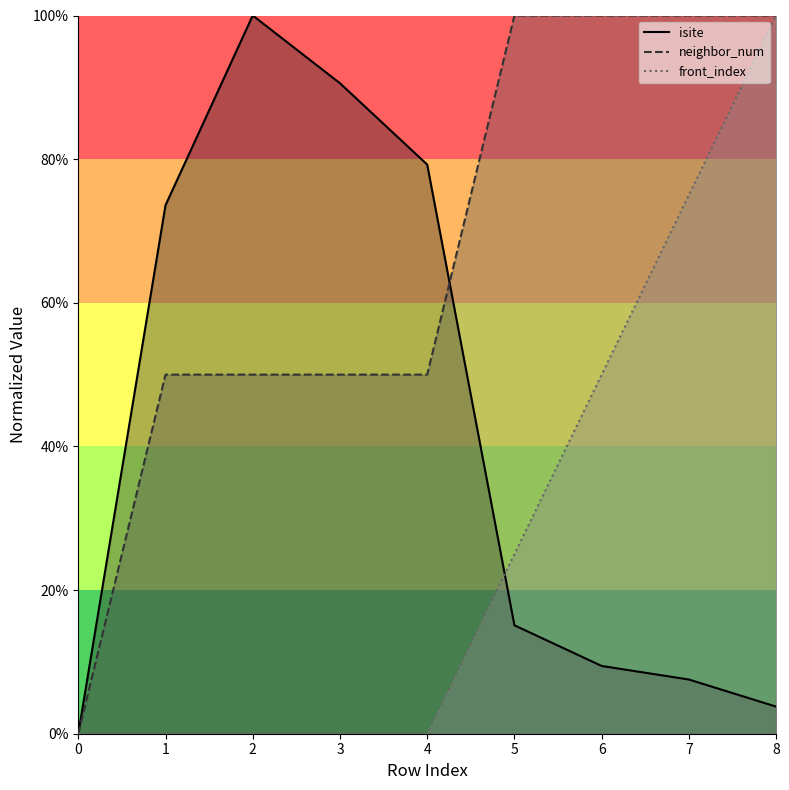

The isite series shows 140.6 at 2. True or false?

False